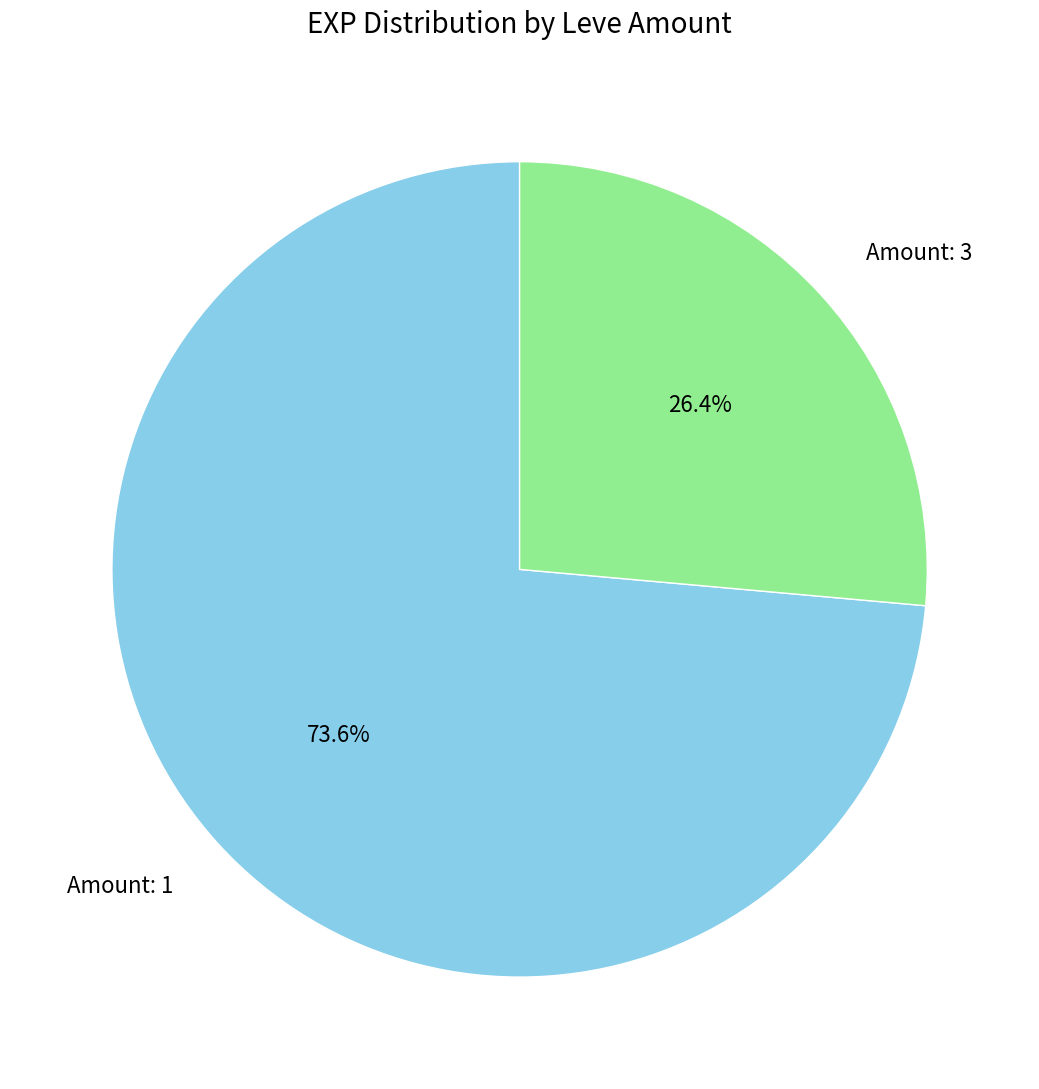

Which category has the biggest portion of the pie?

Amount: 1